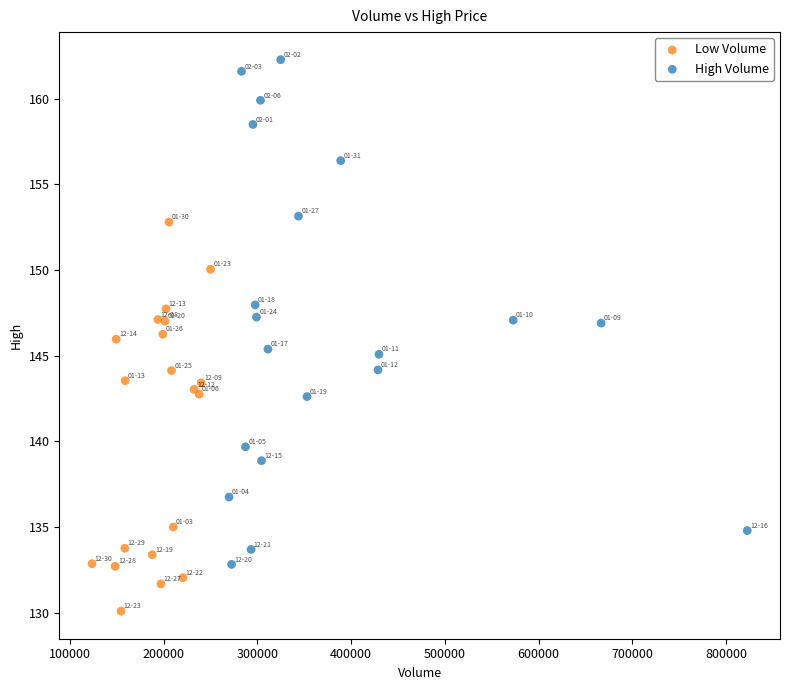

Which series has the largest Y range (max minus min)?

High Volume